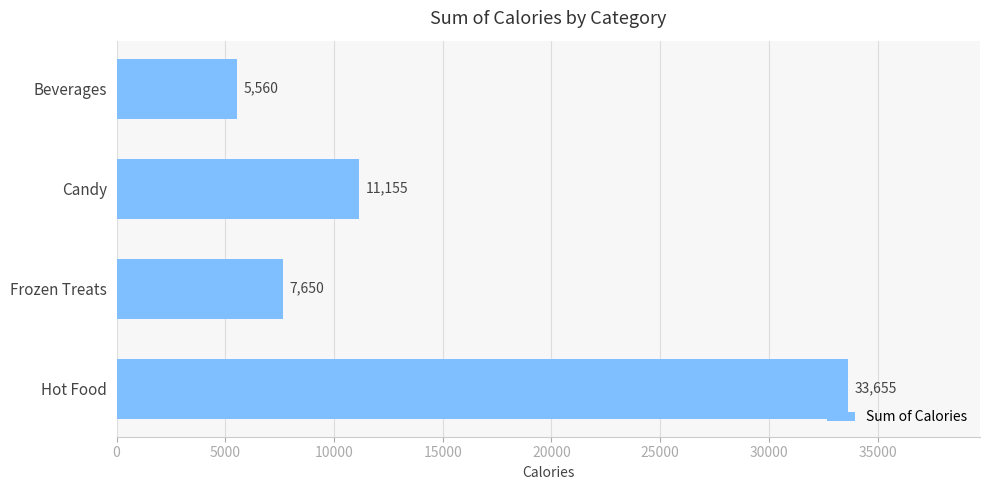

Where is the data nearest to the value 19607?

Candy